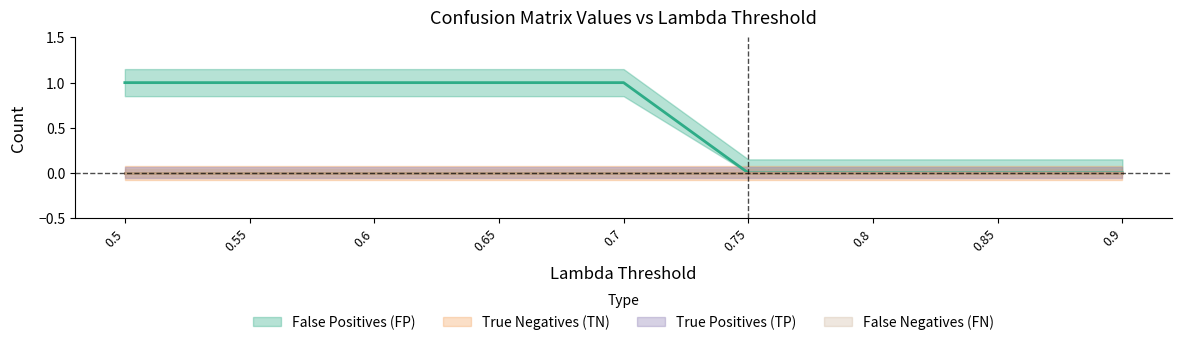

Reading left to right, extract all data points from this chart.

True Negatives (TN): 0.5=0	0.55=0	0.6=0	0.65=0	0.7=0	0.75=0	0.8=0	0.85=0	0.9=0
False Positives (FP): 0.5=1	0.55=1	0.6=1	0.65=1	0.7=1	0.75=0	0.8=0	0.85=0	0.9=0
False Negatives (FN): 0.5=0	0.55=0	0.6=0	0.65=0	0.7=0	0.75=0	0.8=0	0.85=0	0.9=0
True Positives (TP): 0.5=0	0.55=0	0.6=0	0.65=0	0.7=0	0.75=0	0.8=0	0.85=0	0.9=0